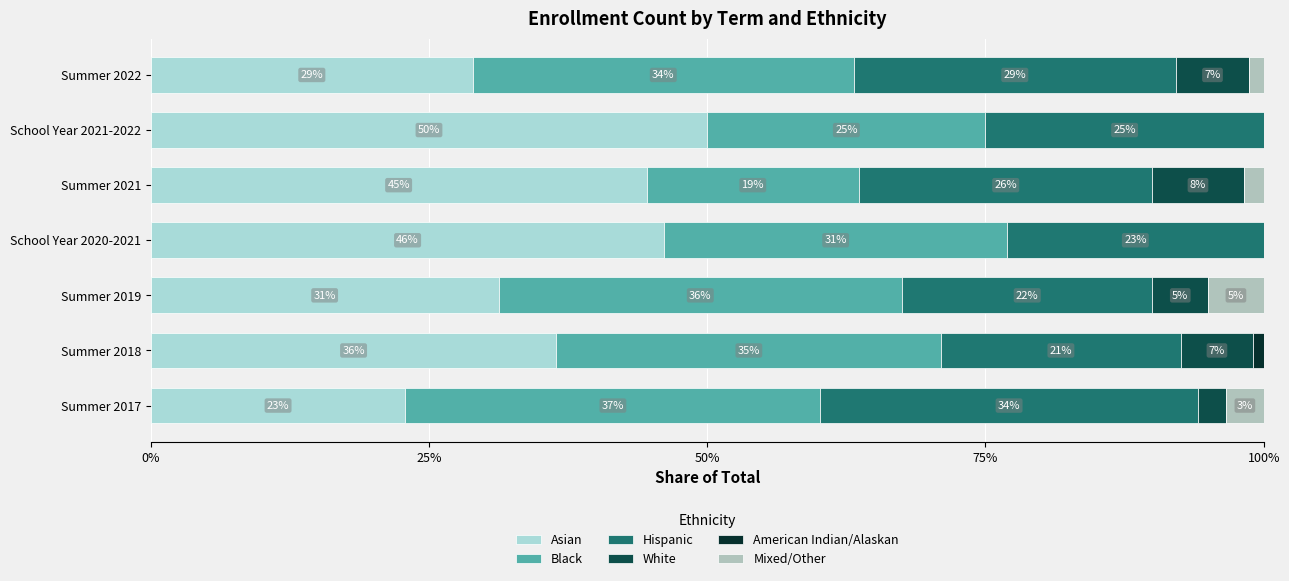

Which series has the largest total across all categories?

Asian